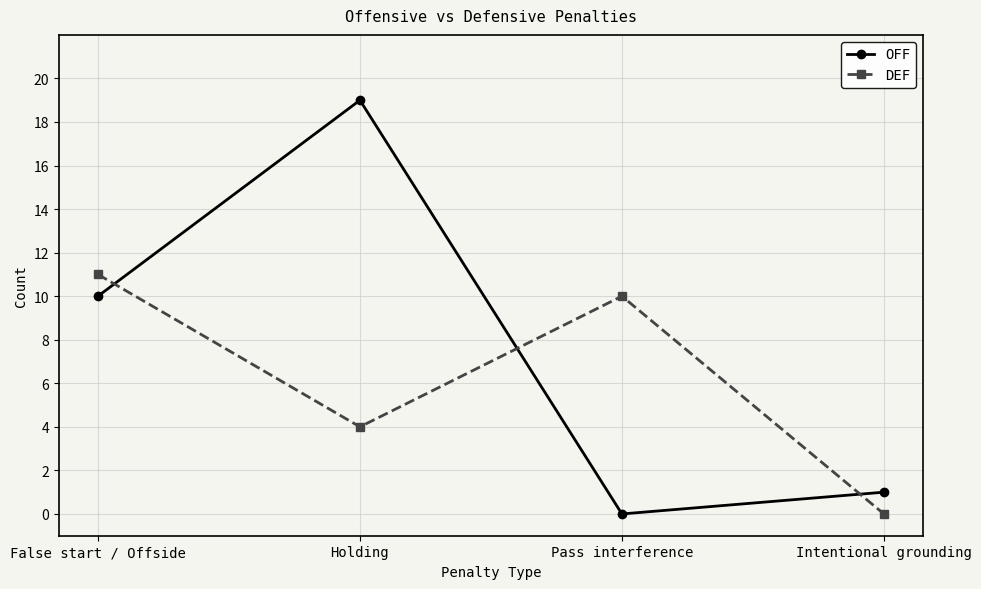

Between False start / Offside and Intentional grounding, which series saw the biggest shift?

DEF